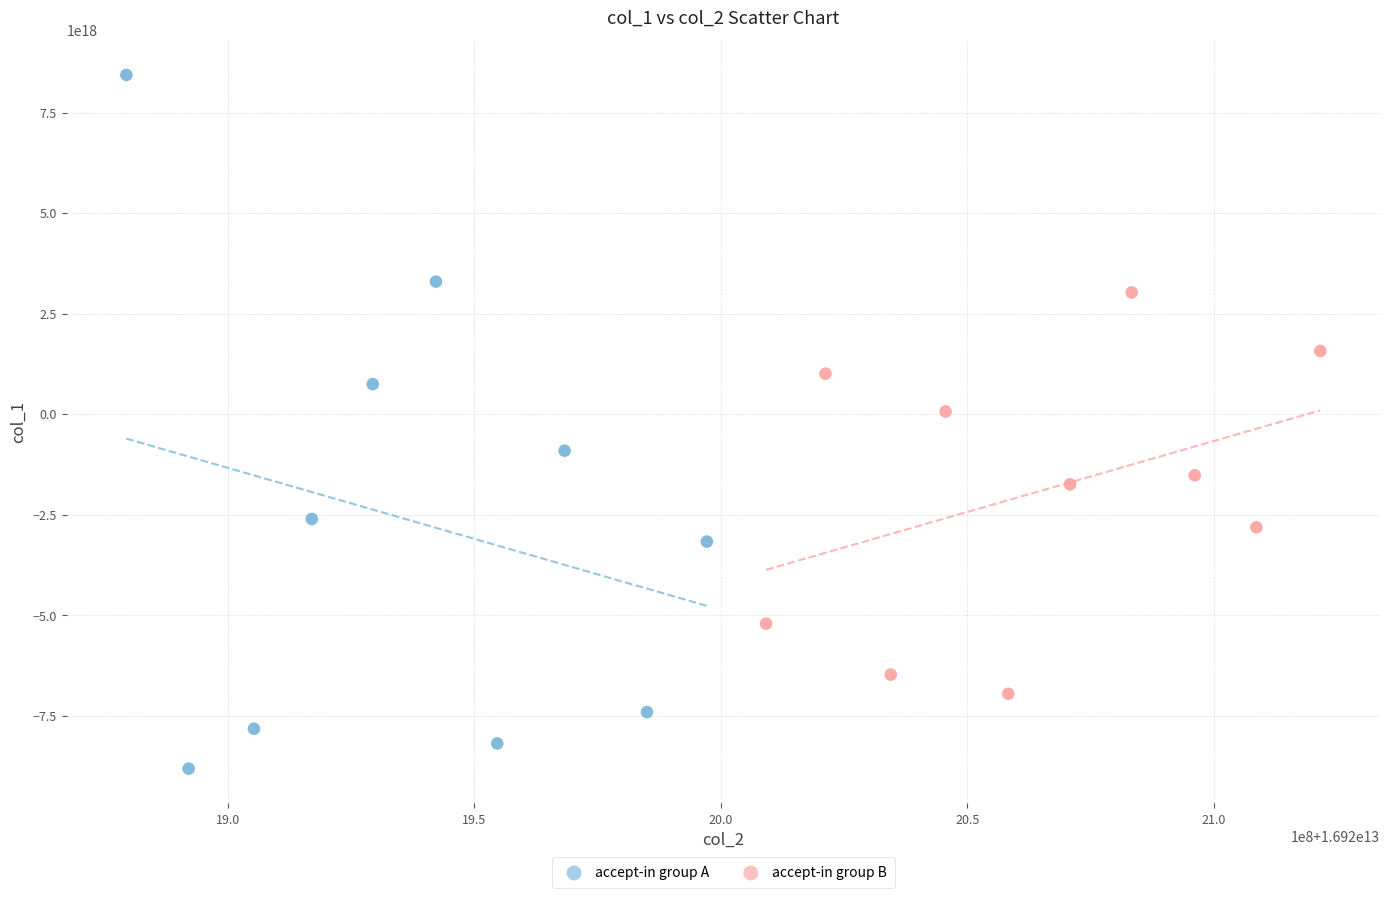

Which series has the widest spread of Y values?

accept-in group A